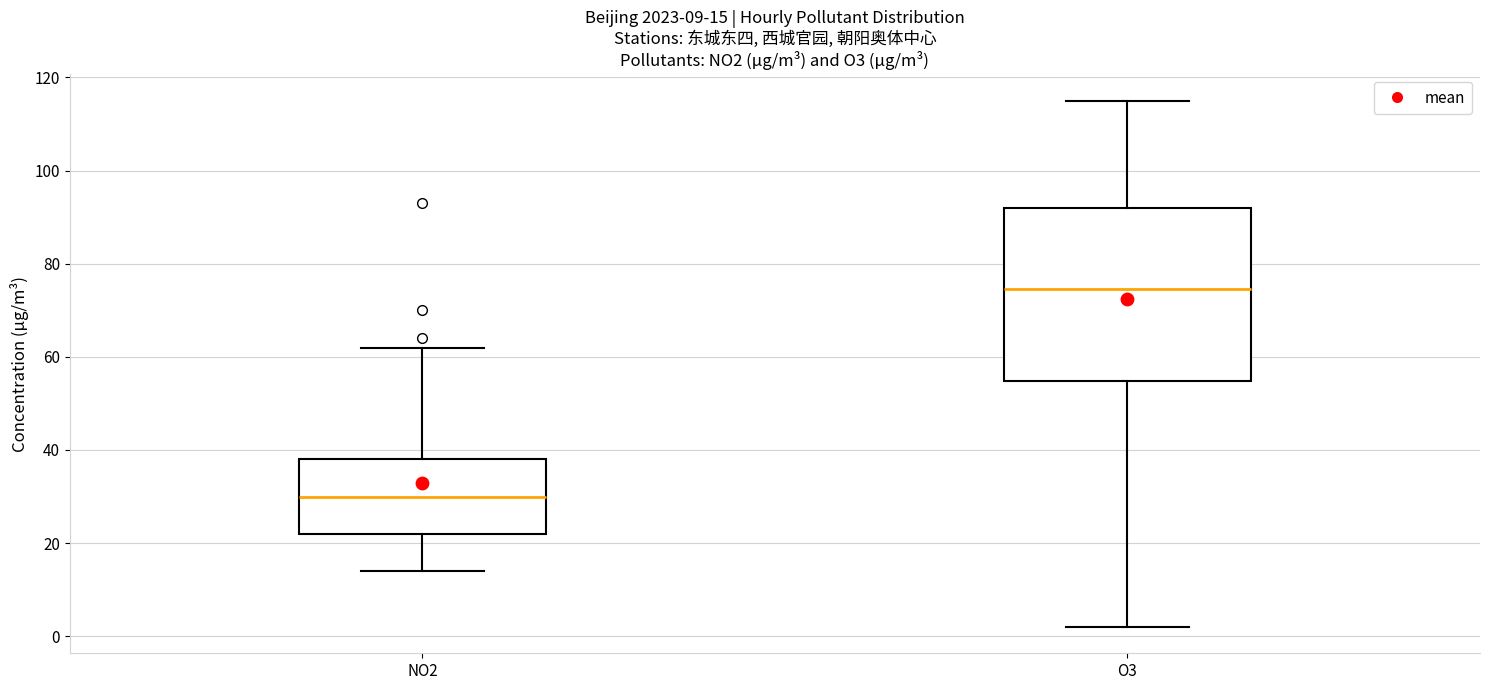

Which box's median line is the highest?

O3